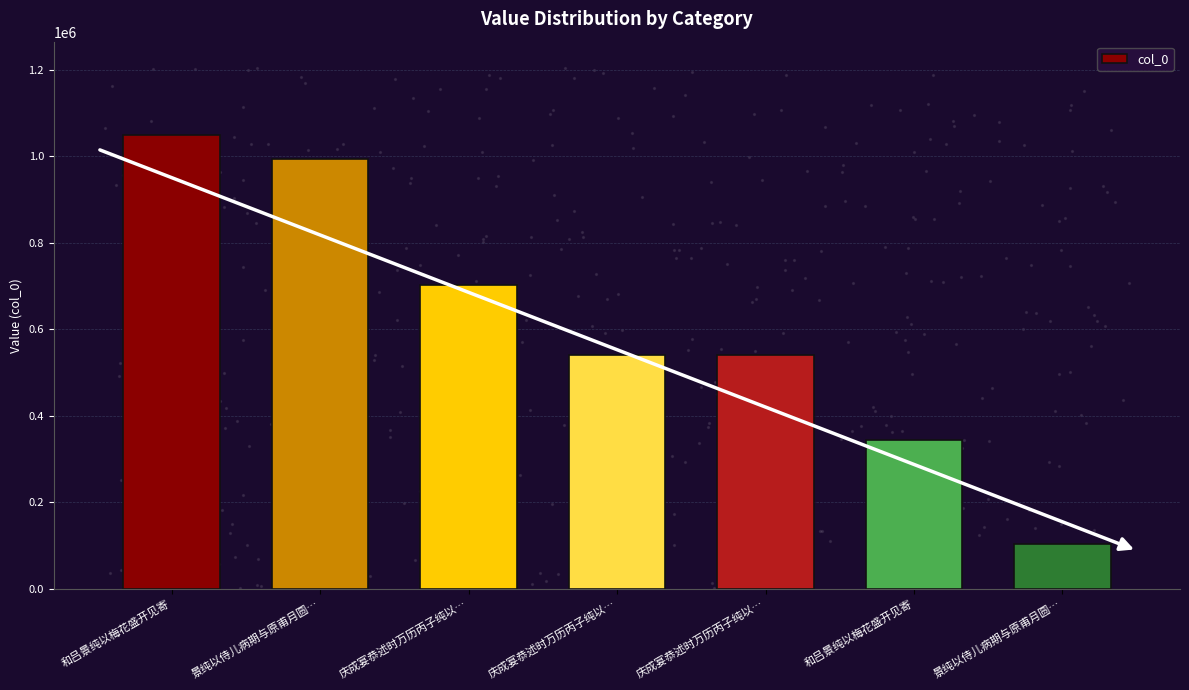

What is the change in value from 和吕景纯以梅花盛开见寄 to 景纯以侍儿病期与原甫月圆…?

-944548